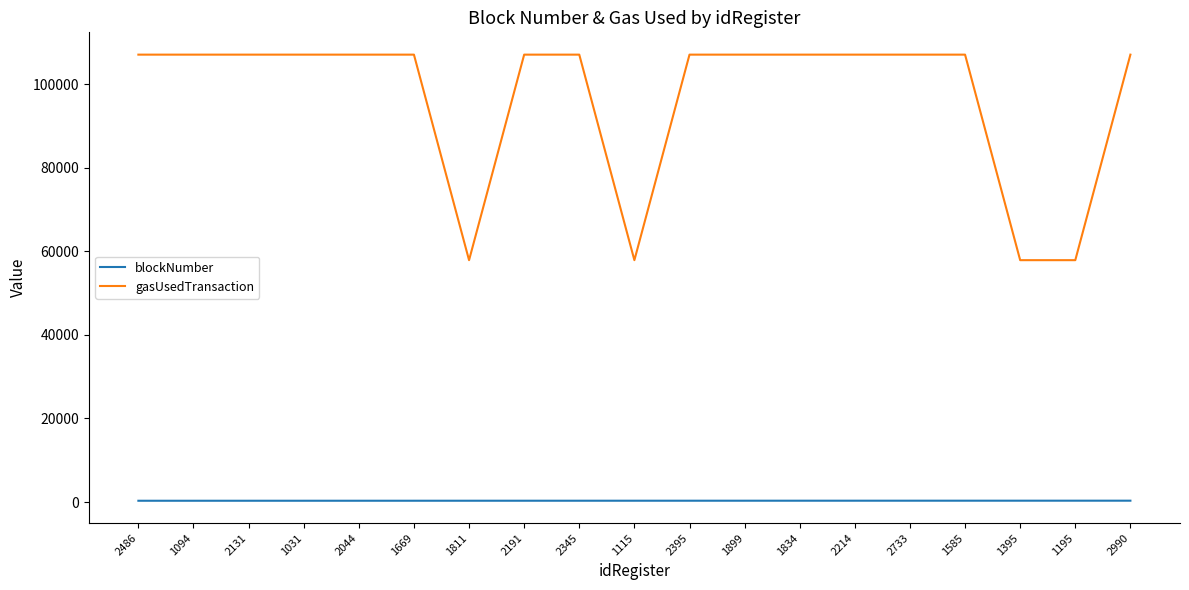

What is the sum of all gasUsedTransaction values?

1838043